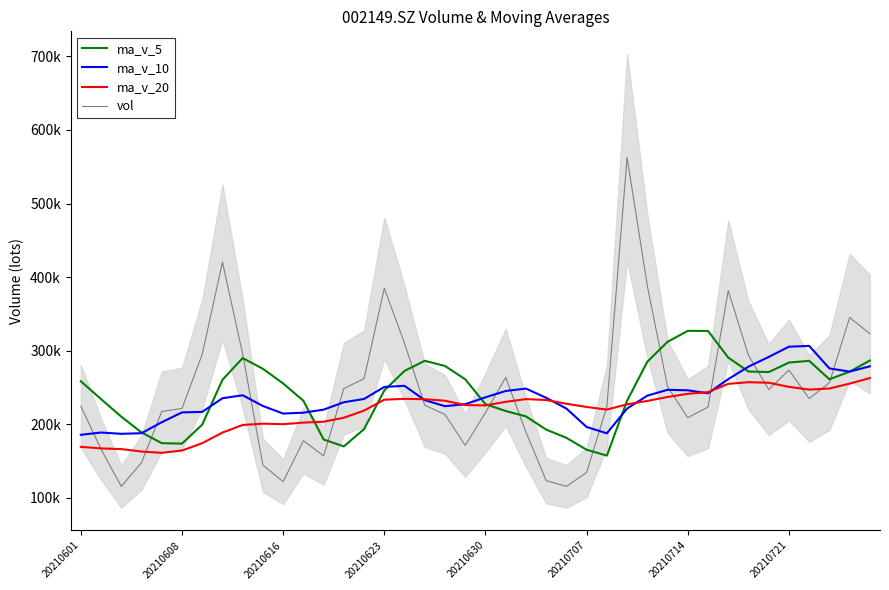

Which series has the largest total across all categories?

vol